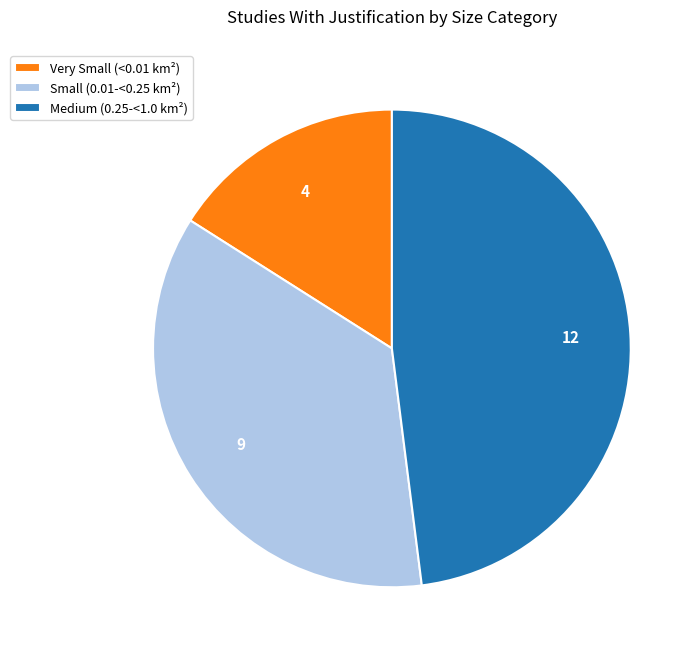

Is the sum of Medium (0.25-<1.0 km²) and Very Small (<0.01 km²) greater than half?

Yes